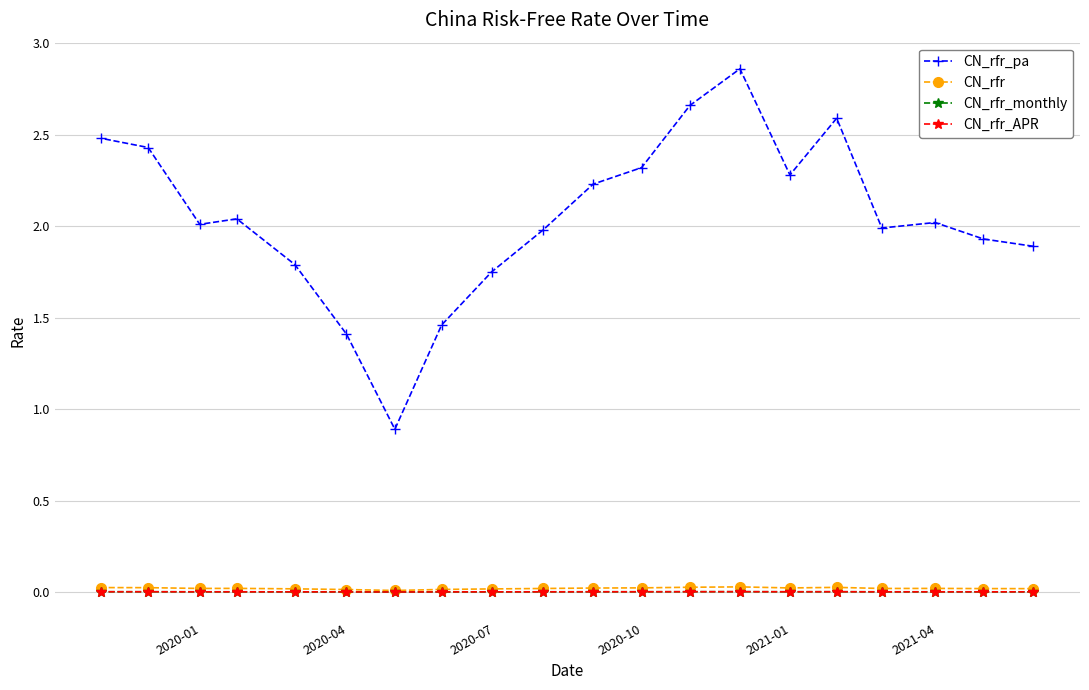

What are all the series names shown in the legend?

CN_rfr_pa, CN_rfr, CN_rfr_monthly, CN_rfr_APR